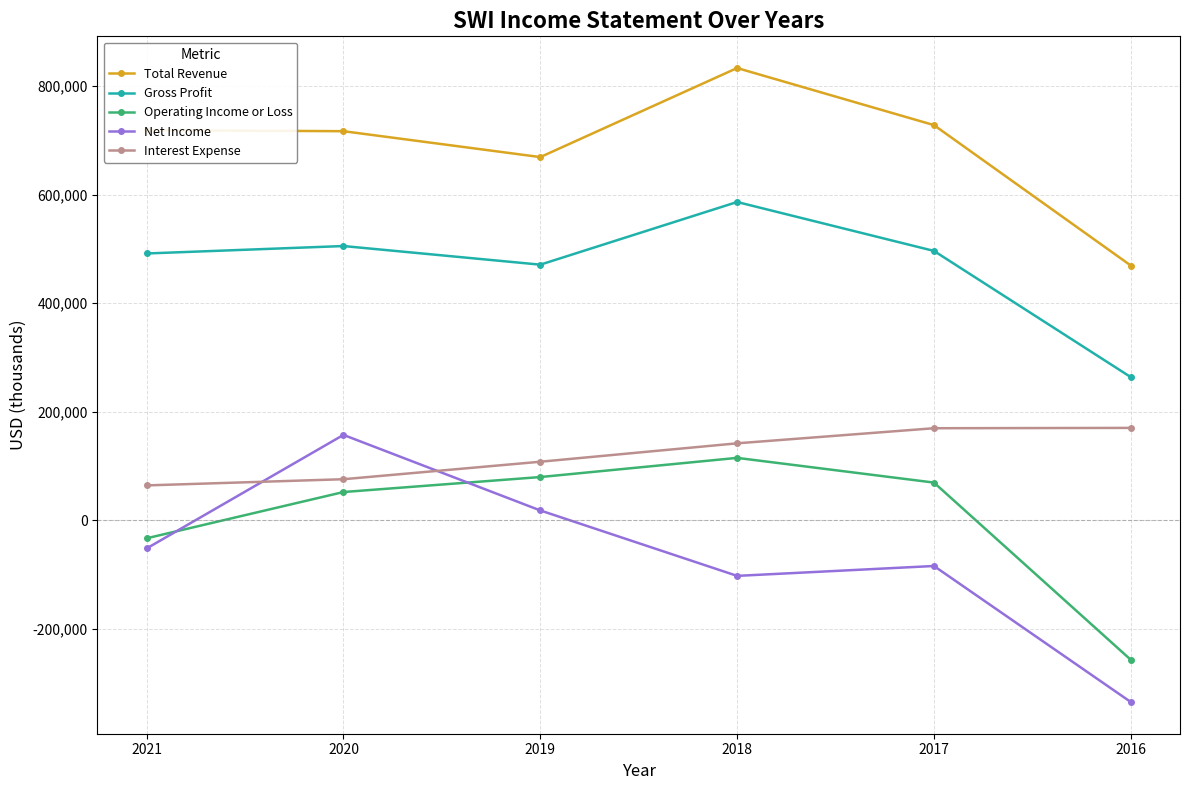

Which series has the largest total across all categories?

Total Revenue